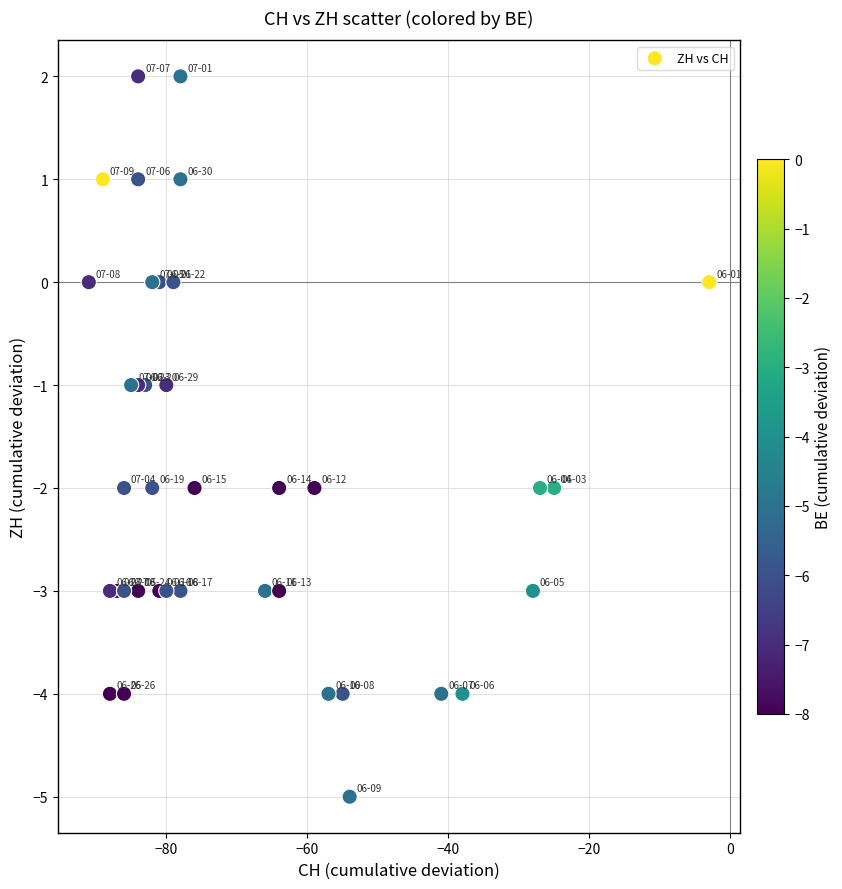

What is the range of X values (max minus min)?

88